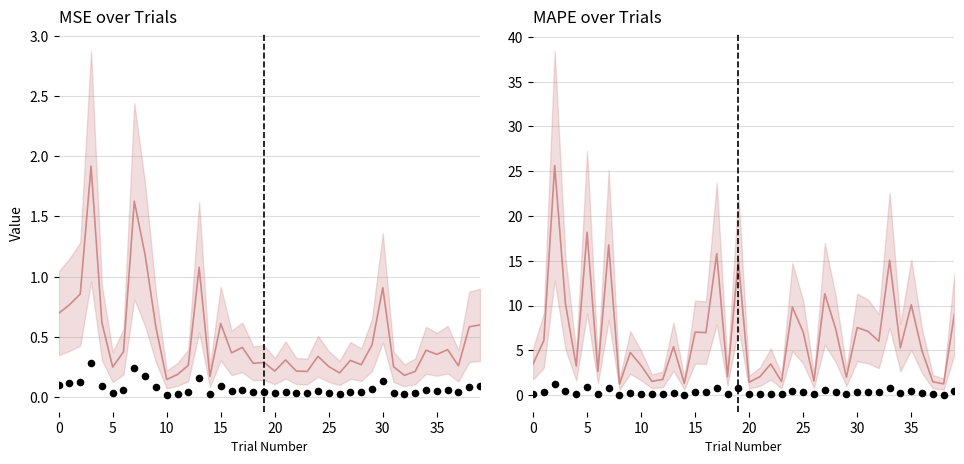

Which series reaches the maximum Y coordinate?

MAPE